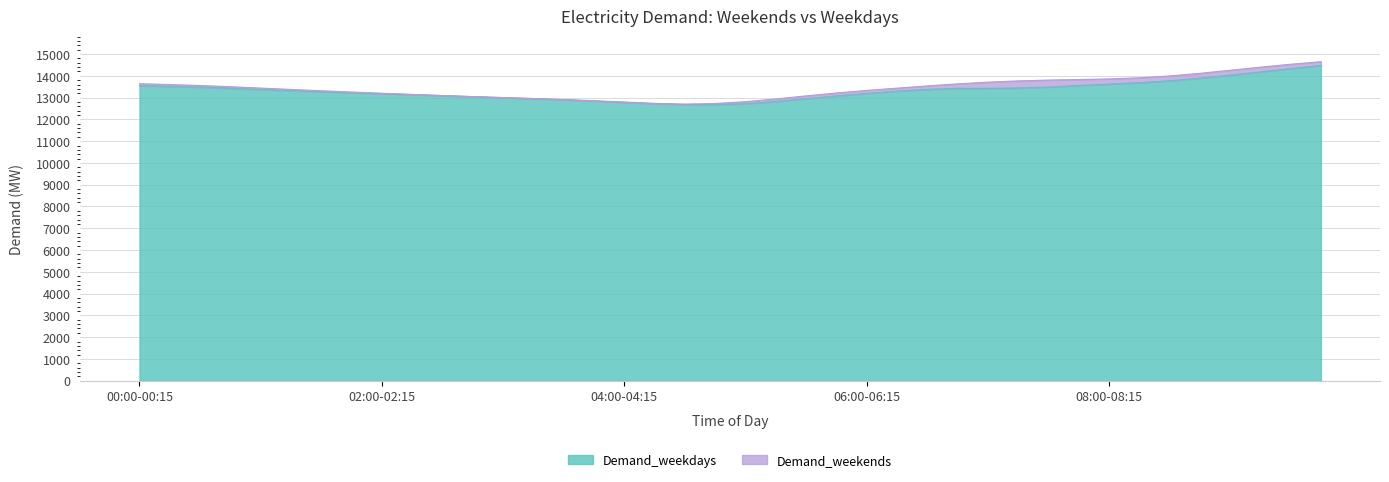

What is the difference between the maximum and minimum values in the Demand_weekends series?

1951